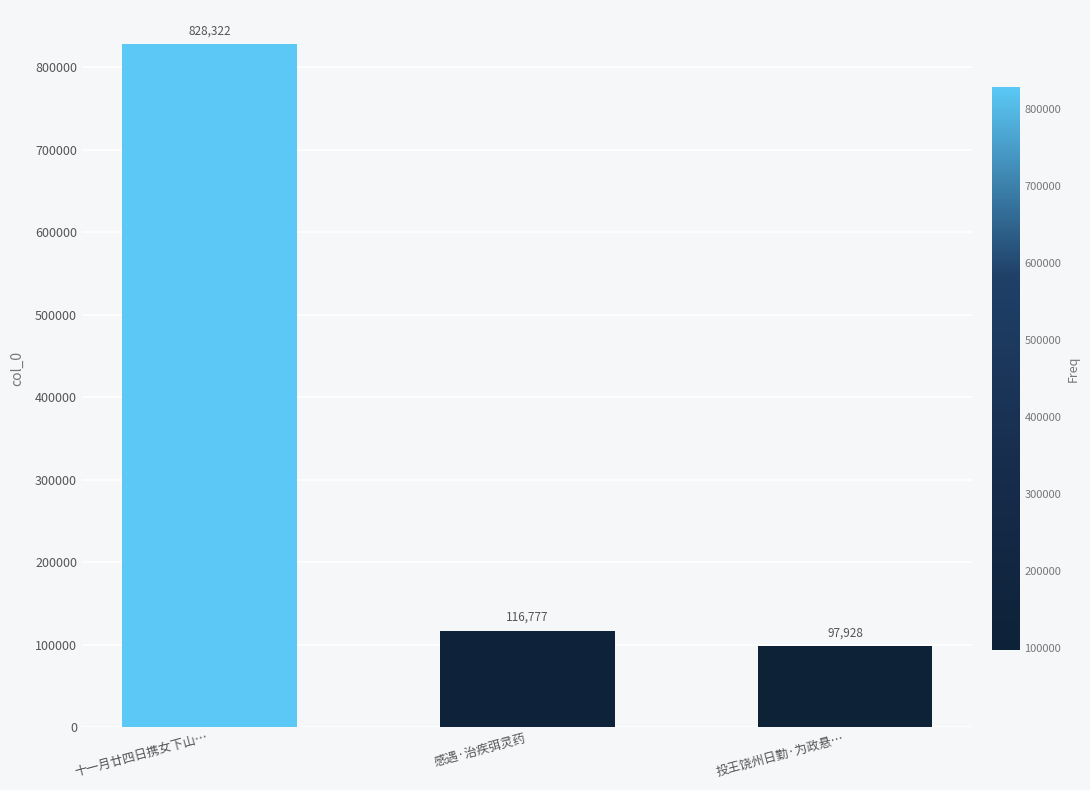

List the labels in order of value, largest first.

十一月廿四日携女下山…, 感遇·治疾弭灵药, 投王饶州日勤·为政悬…